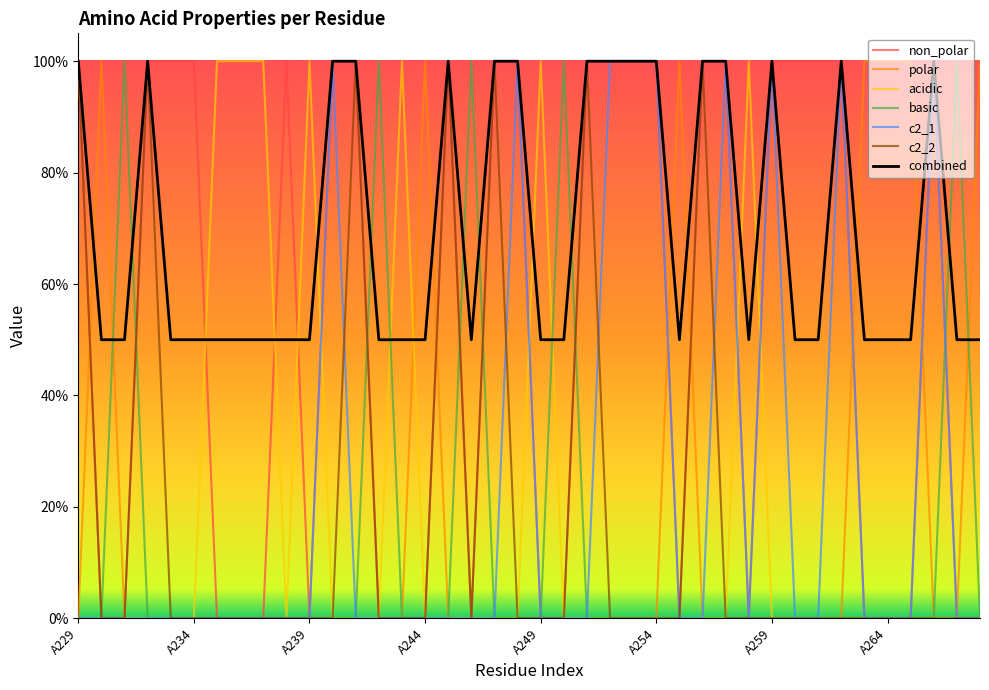

After their last crossing, which series has the higher values: c2_2 or polar?

c2_2